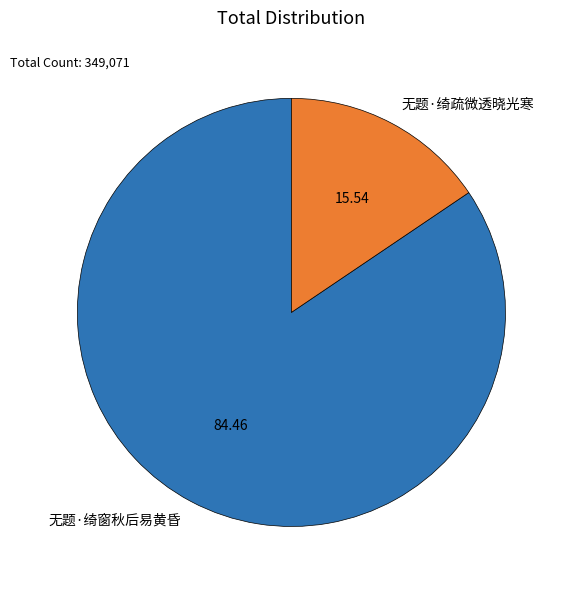

Which has a higher value, 无题·绮疏微透晓光寒 or 无题·绮窗秋后易黄昏?

无题·绮窗秋后易黄昏